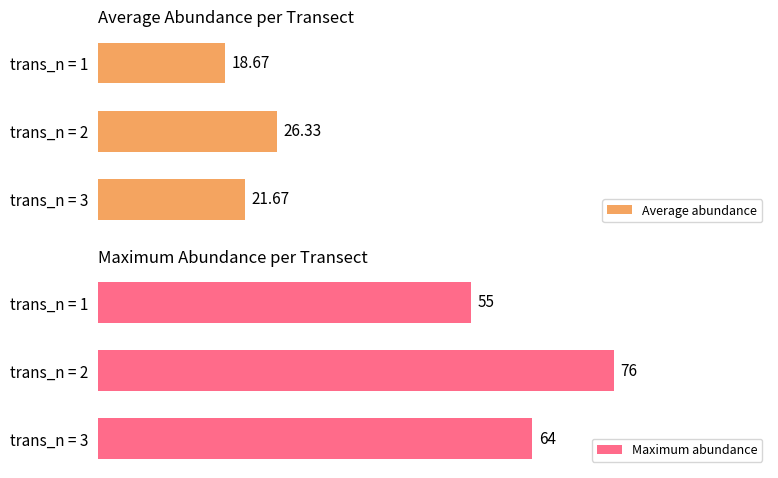

Which series changed the most between 0 and 1?

Maximum abundance